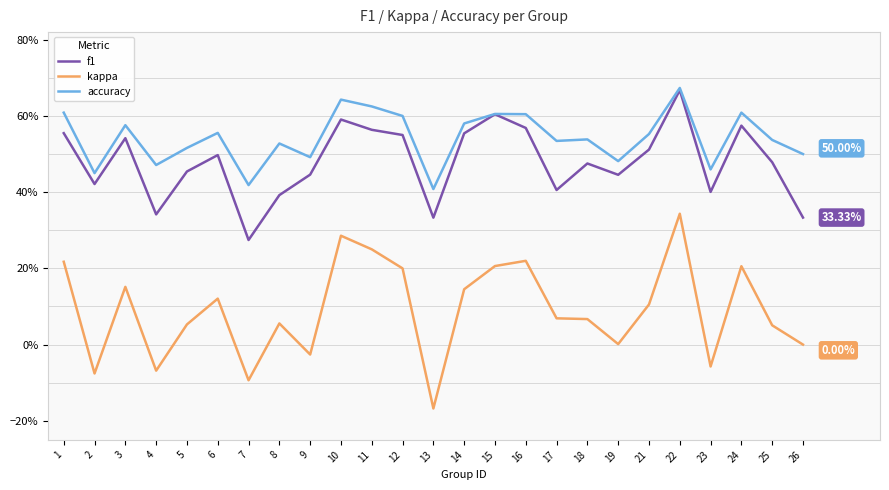

True or false: f1 has more than 2 interior local peaks.

True